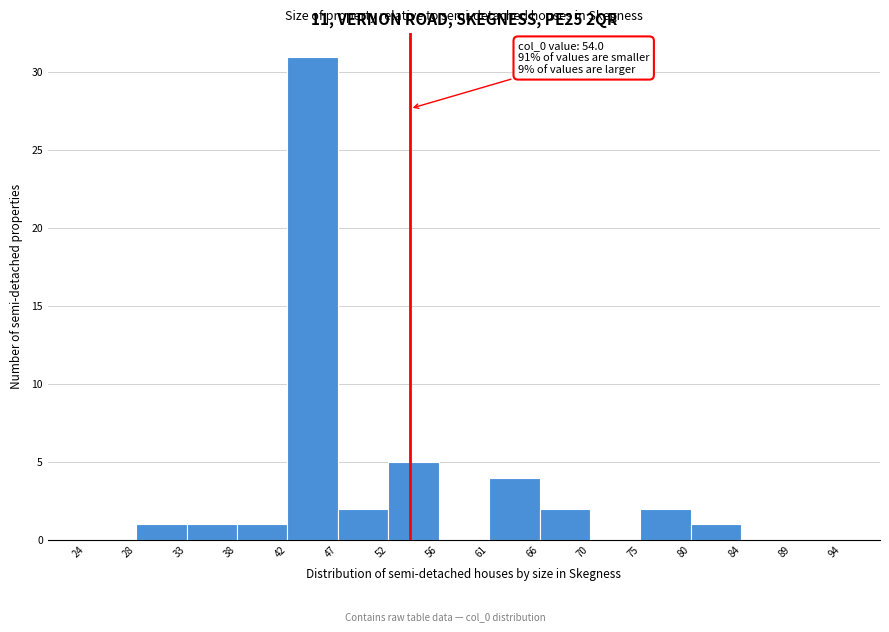

Which range on the x-axis has the tallest bar?

42 to 47